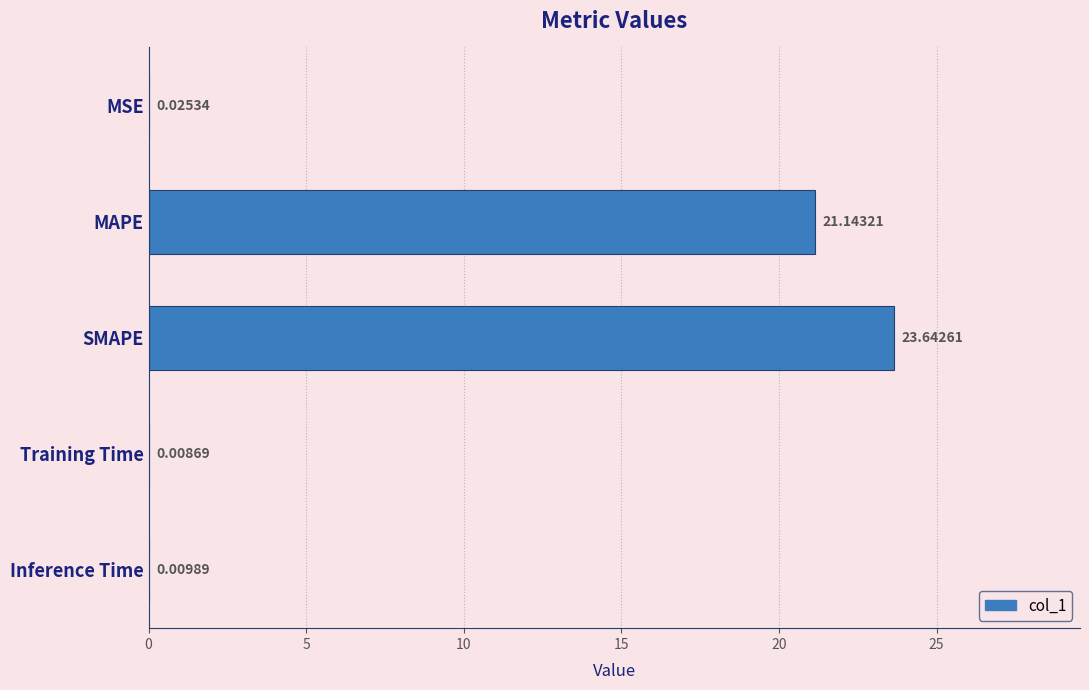

Which has a higher value, SMAPE or Training Time?

SMAPE